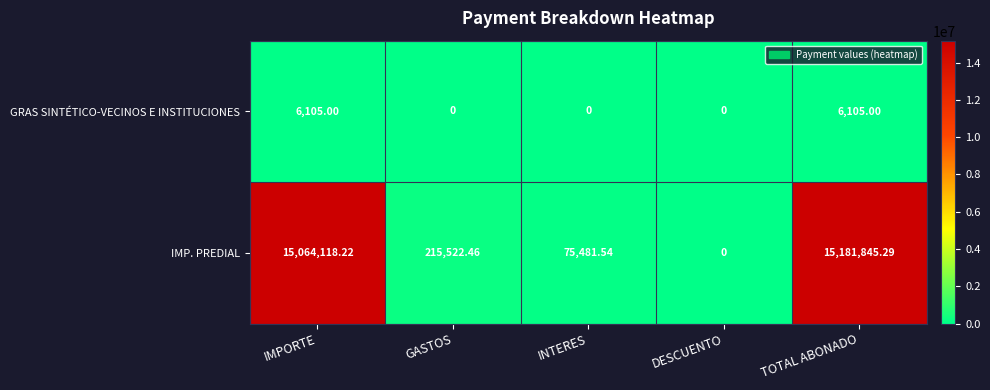

Rank the series by their maximum value, from highest to lowest.

IMP. PREDIAL, GRAS SINTÉTICO-VECINOS E INSTITUCIONES